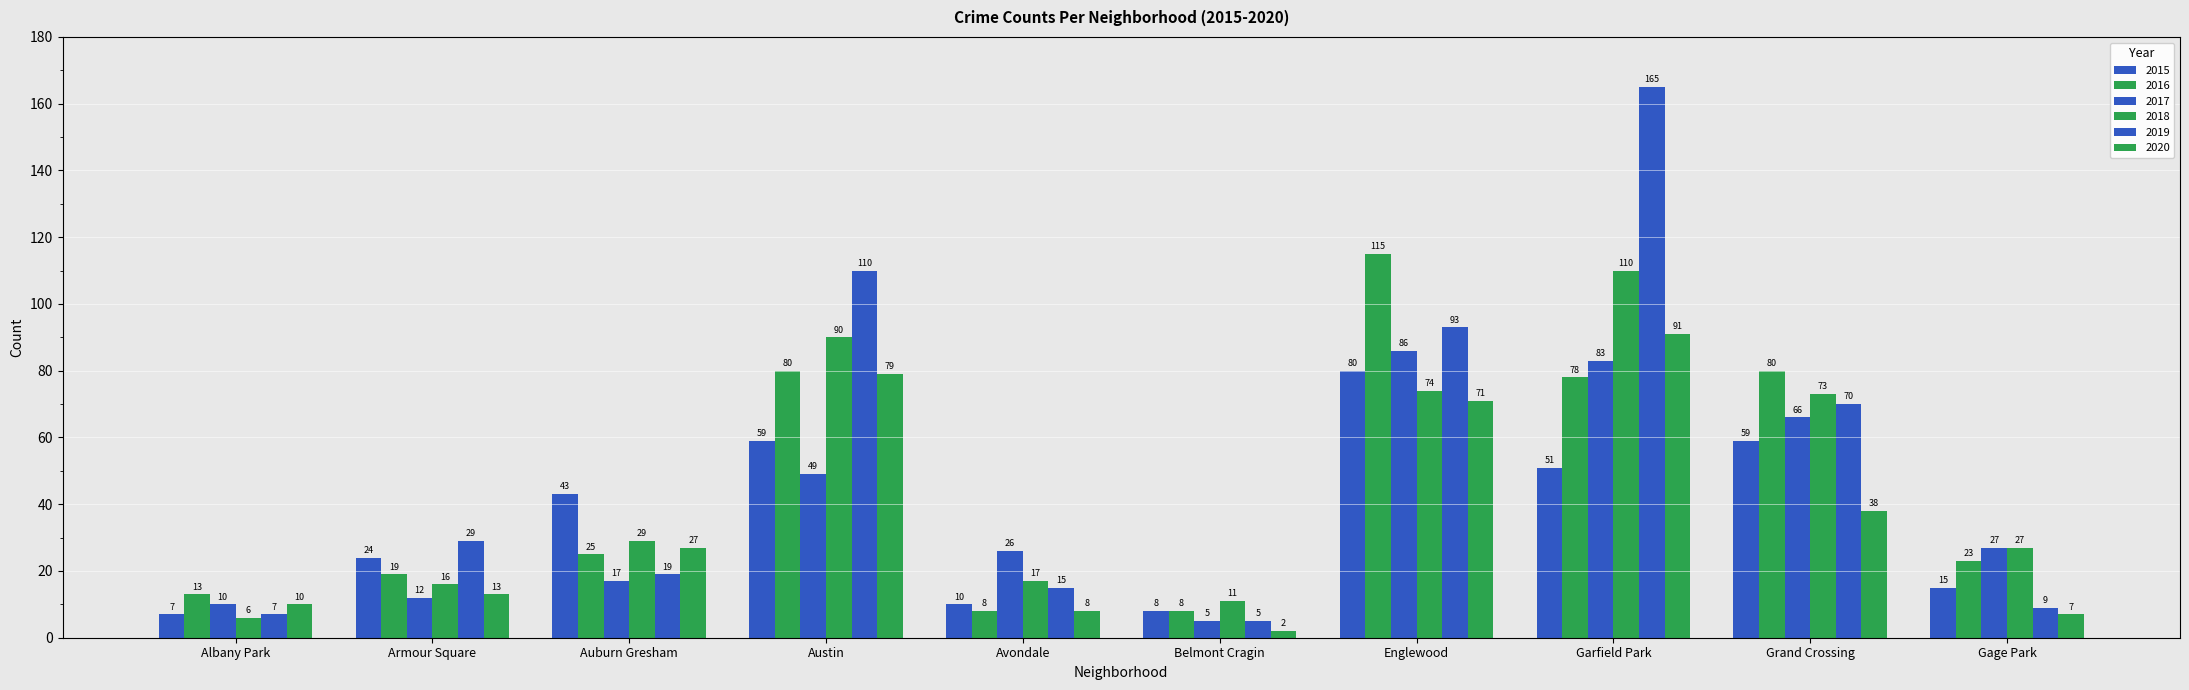

At which label does 2016 first exceed 25?

Austin